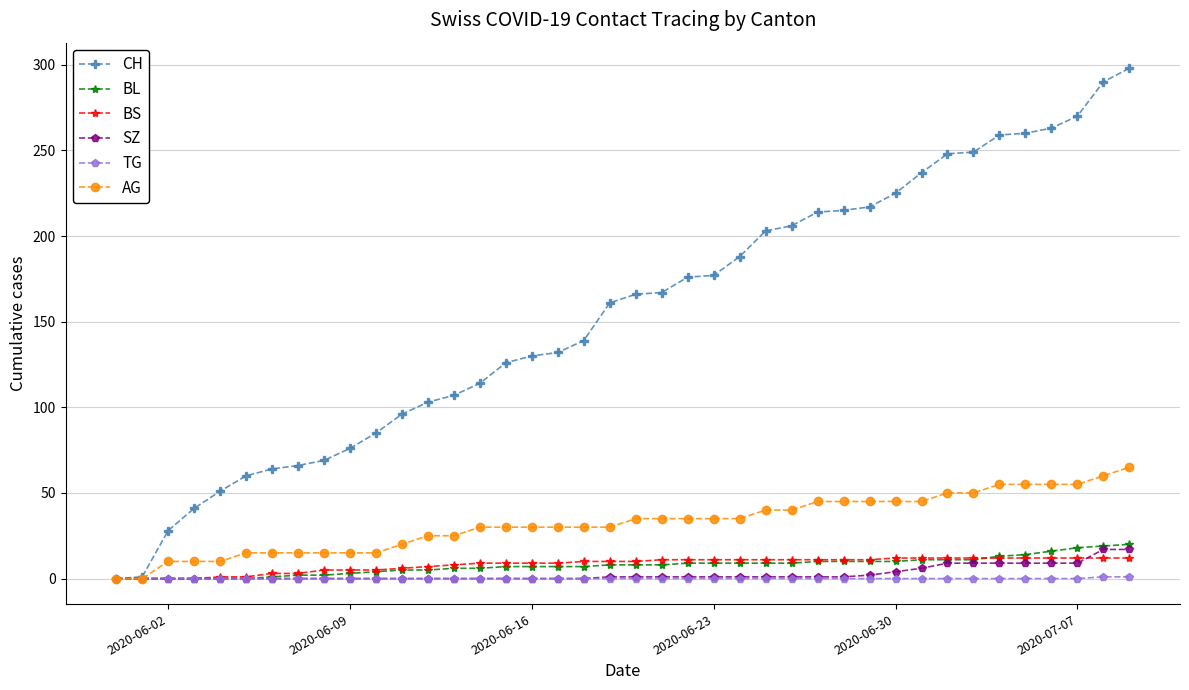

What is the difference between the second highest and minimum values in the BL series?

19